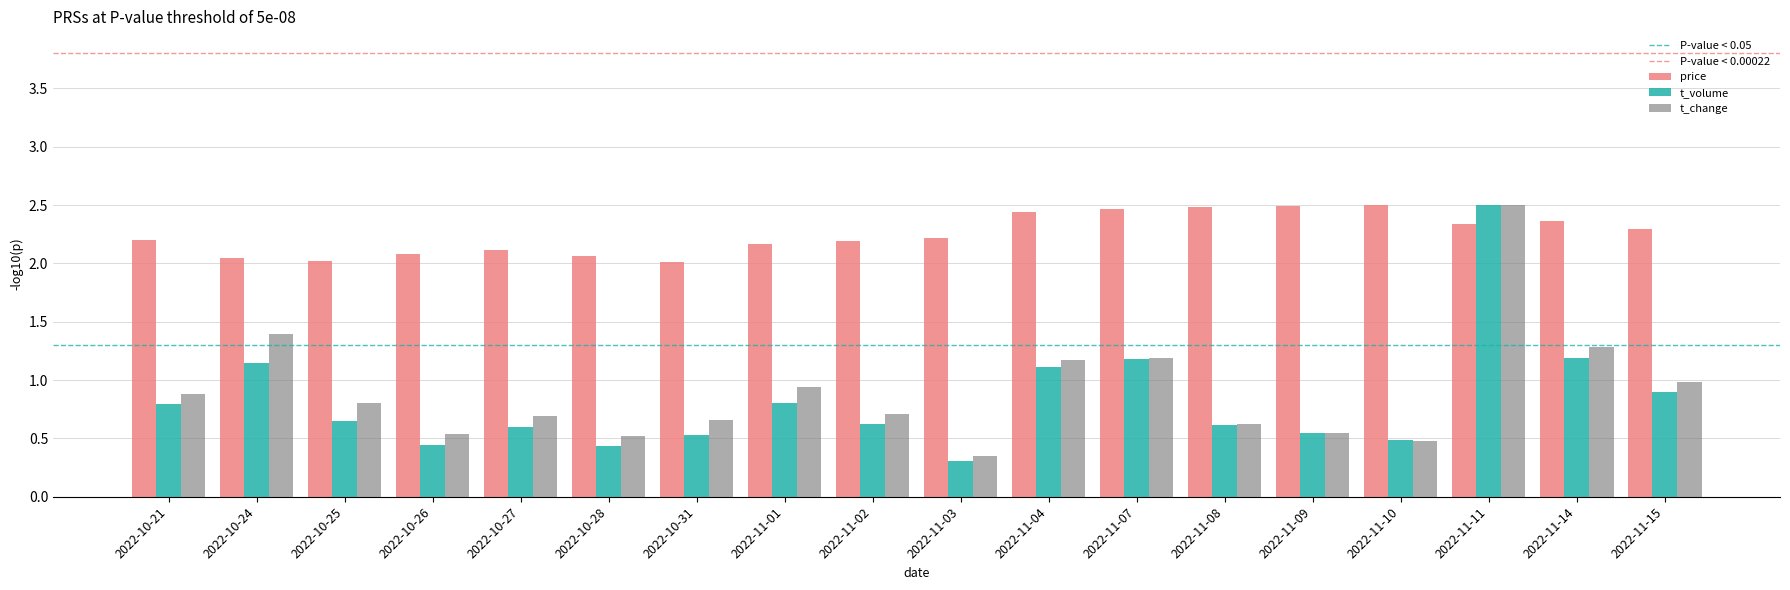

Between 2022-10-28 and 2022-11-07, which series saw the biggest shift?

t_volume